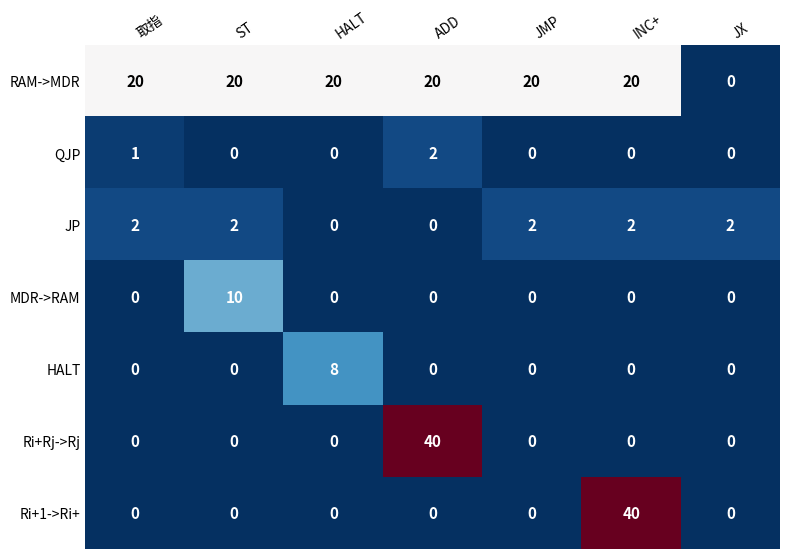

Between ADD and JMP, which series saw the biggest shift?

Ri+Rj->Rj